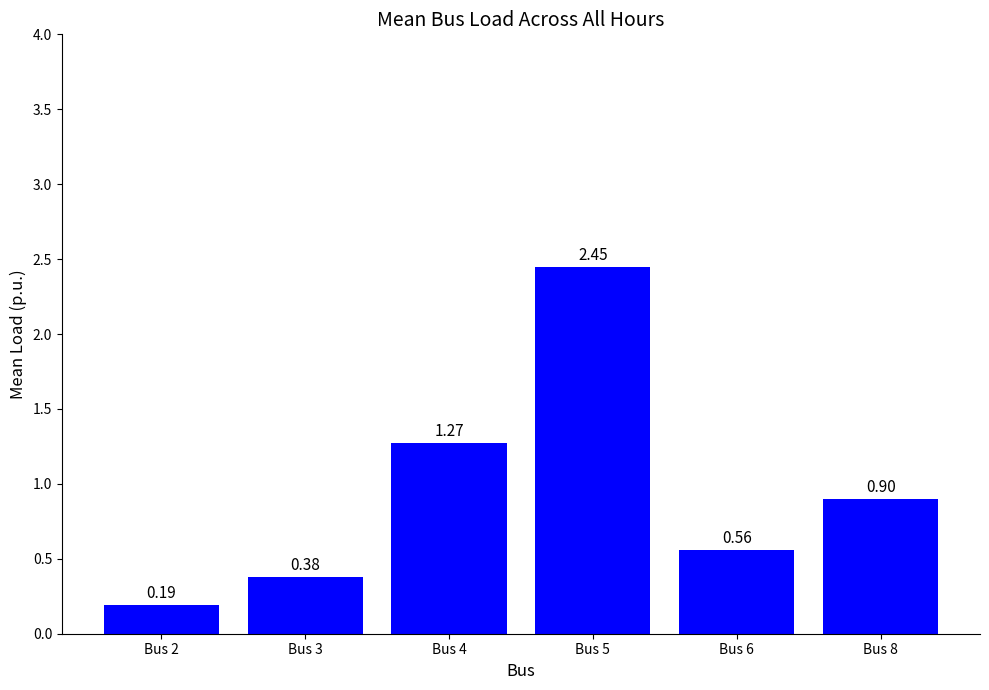

Which label corresponds to the largest value in the chart?

Bus 5